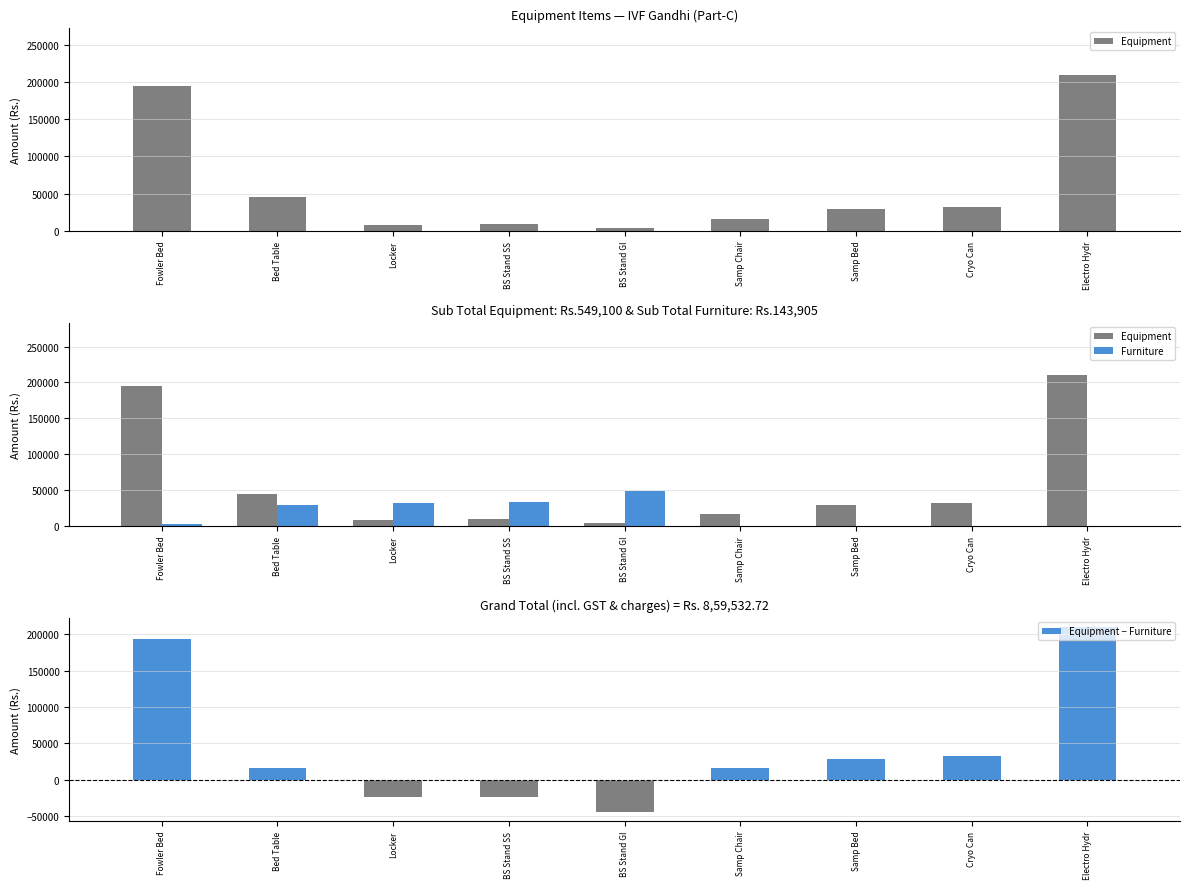

At which label does Equipment first exceed 29000?

Fowler Bed